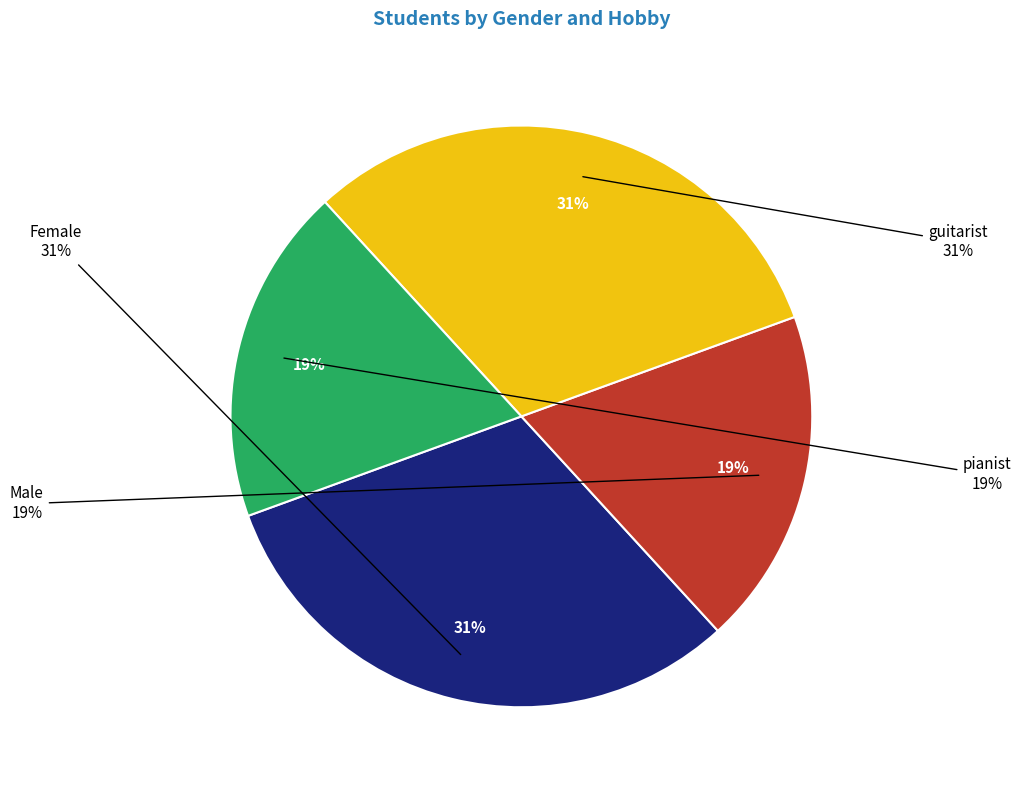

How many slices are in this pie chart?

4